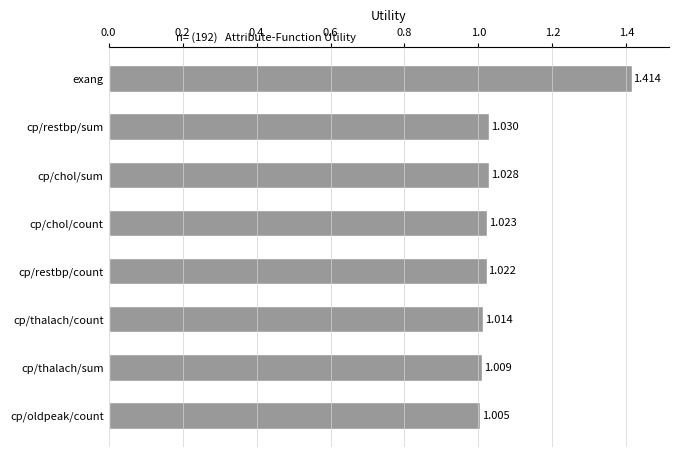

Where is the data nearest to the value 1?

cp/oldpeak/count